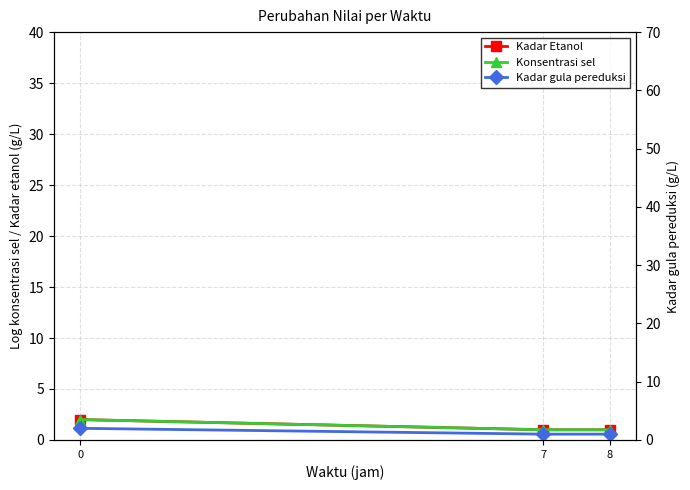

Is it true that Kadar gula pereduksi equals 0 at 7?

False